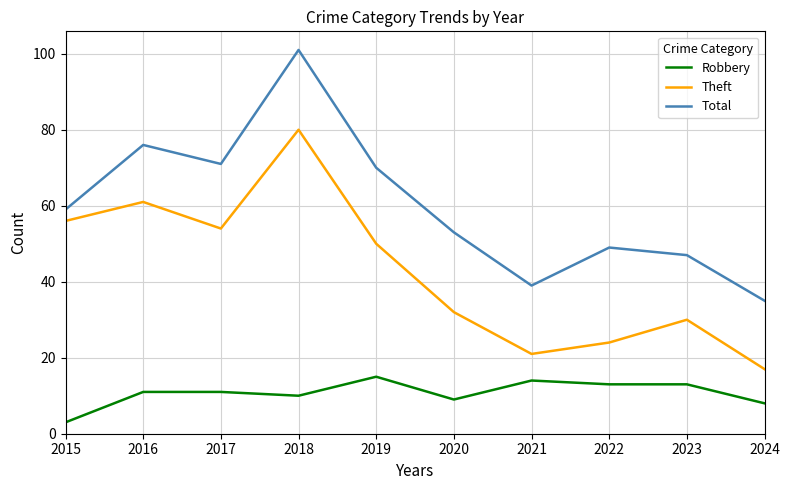

Rank the series by their maximum value, from highest to lowest.

Total, Theft, Robbery